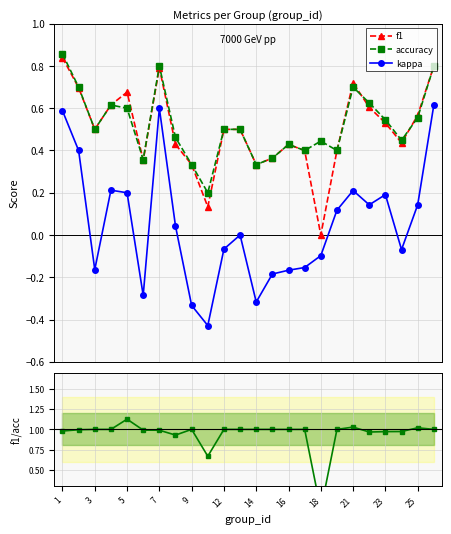

True or false: kappa and f1 intersect in this chart.

False